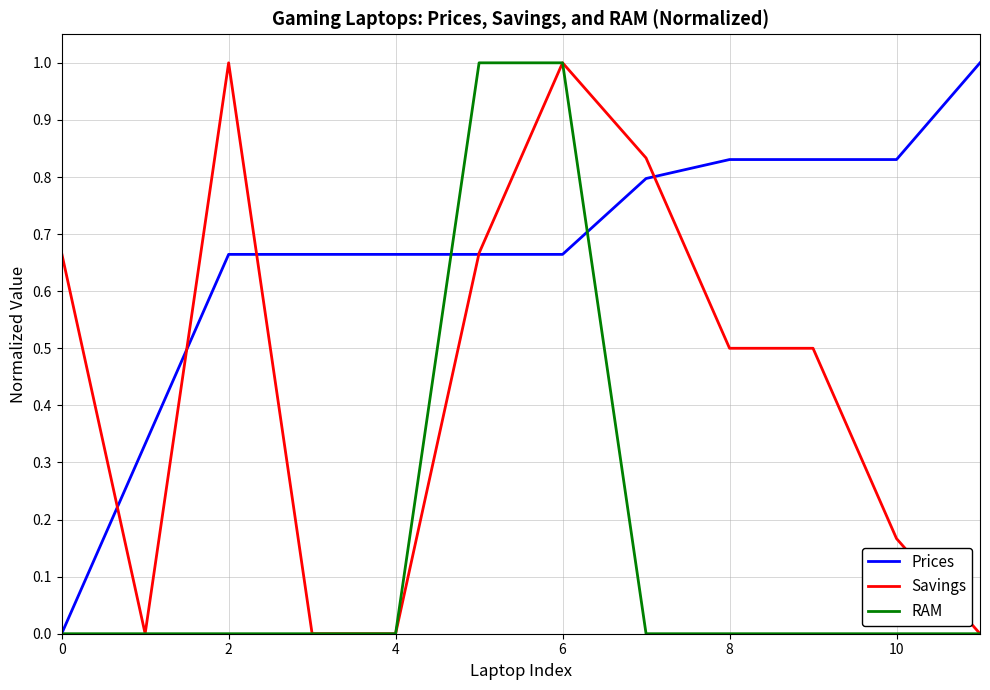

Rank the series by their average value, from lowest to highest.

RAM, Savings, Prices